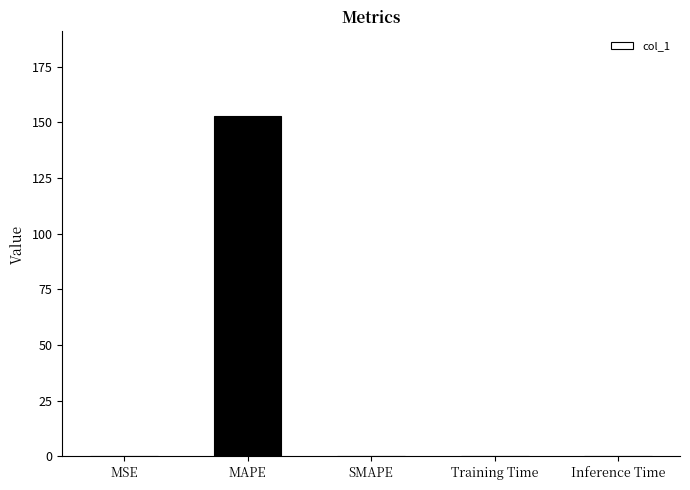

Between MAPE and MSE, which is larger?

MAPE